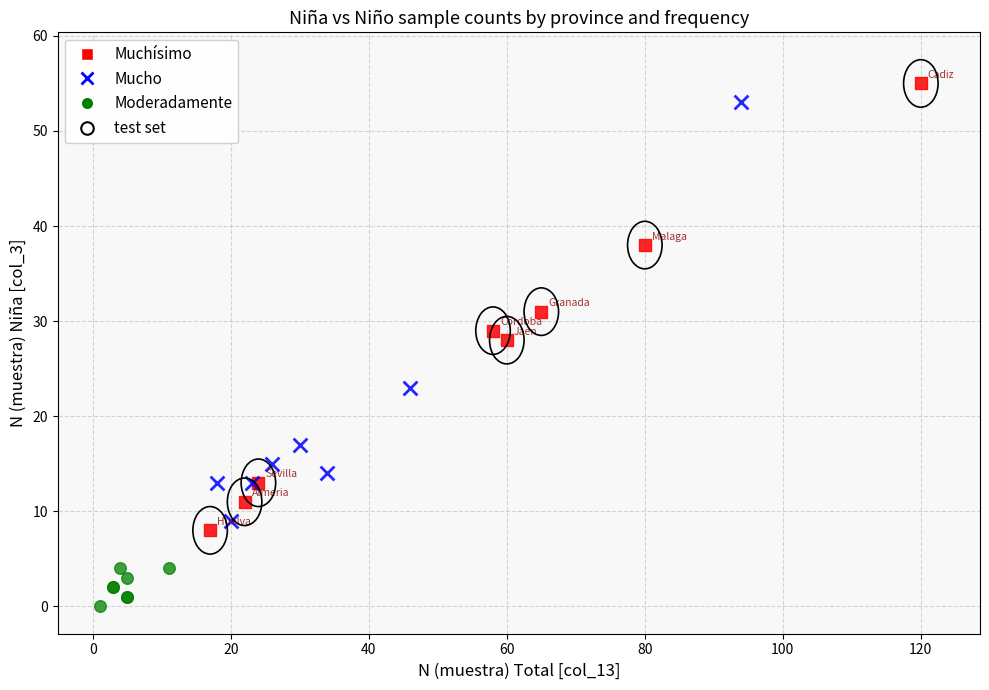

Which series reaches the maximum Y coordinate?

Muchísimo